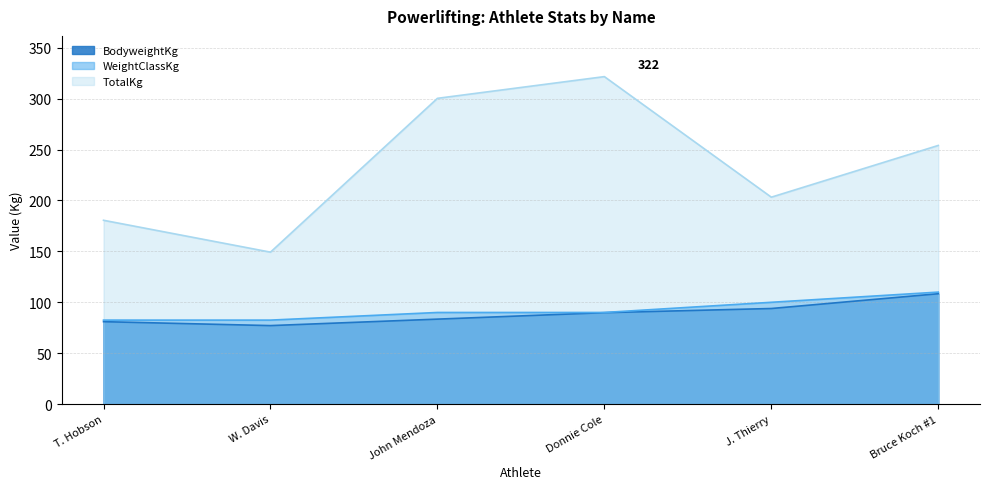

True or false: BodyweightKg and TotalKg cross at least once.

False